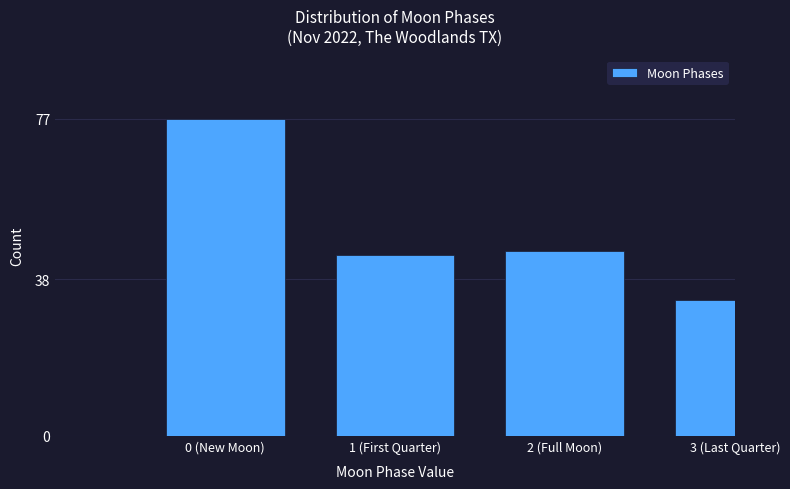

Reading left to right, extract all data points from this chart.

0 (New Moon)=77	1 (First Quarter)=44	2 (Full Moon)=45	3 (Last Quarter)=33